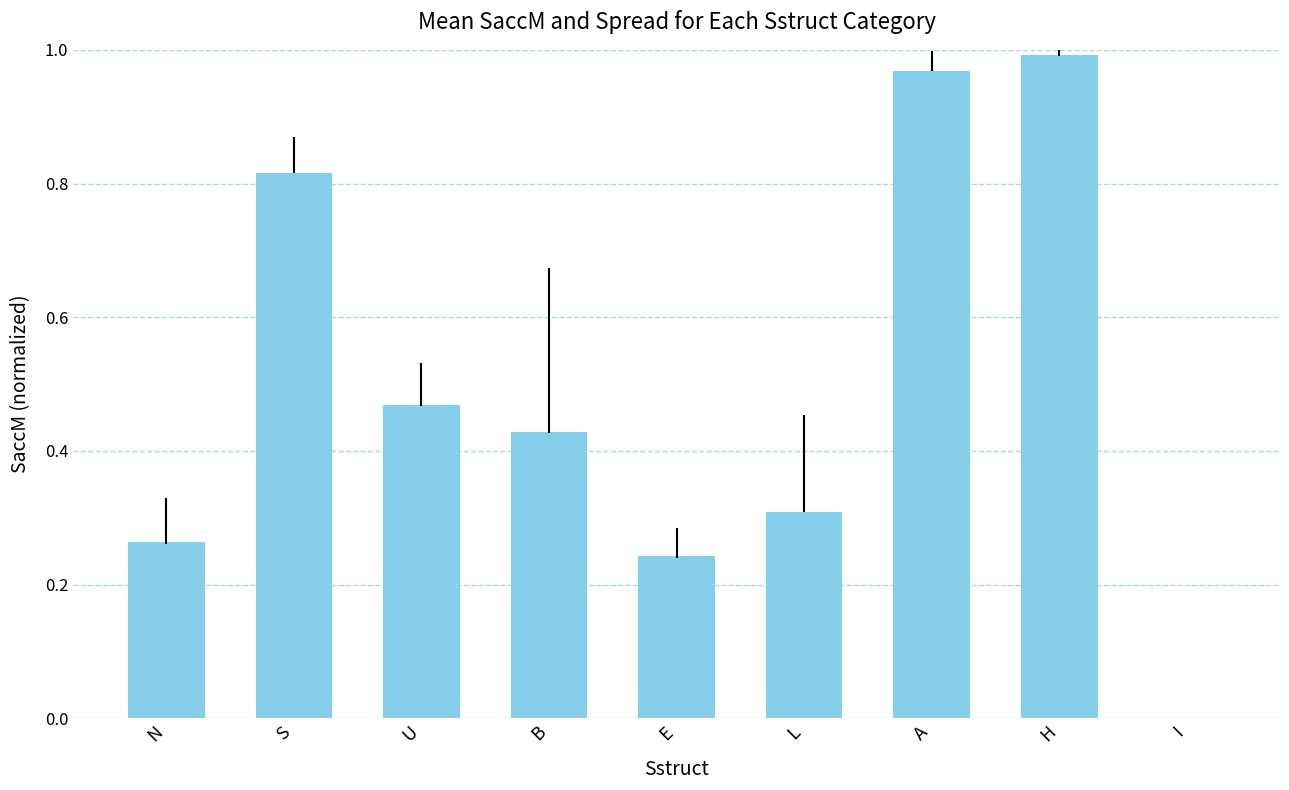

Does the chart contain stacked bars?

No